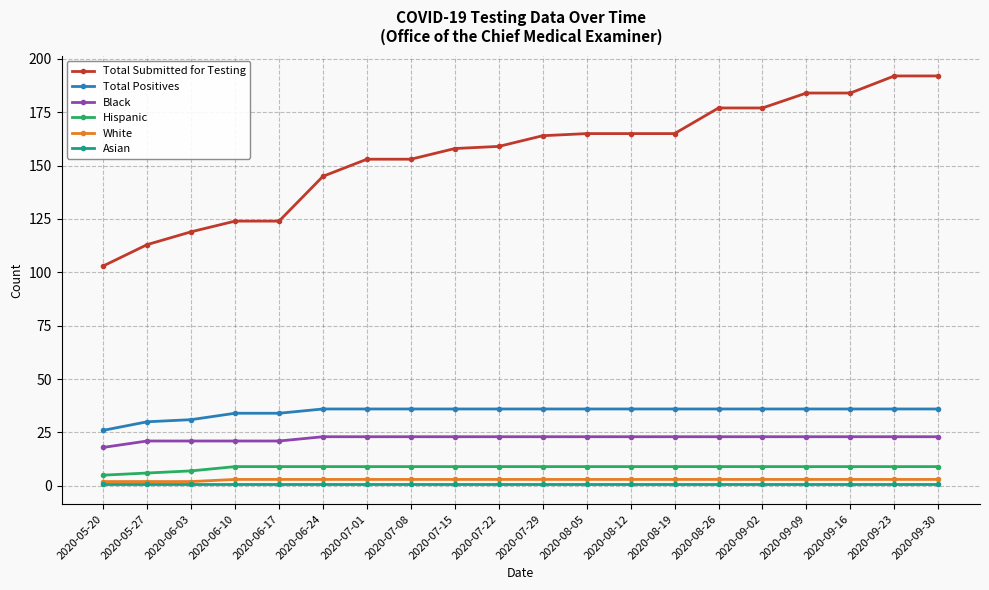

Which series changed the most between 2020-06-03 and 2020-09-23?

Total Submitted for Testing